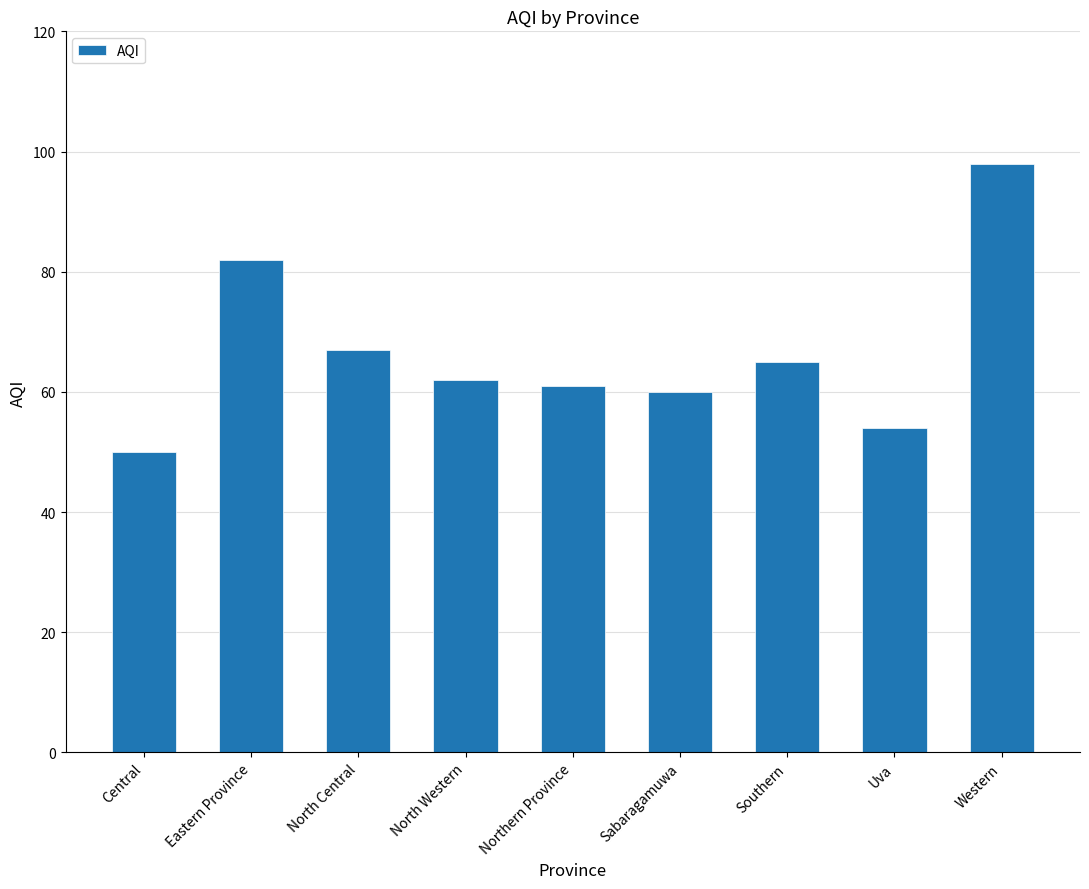

The value at Uva is 54. True or false?

True